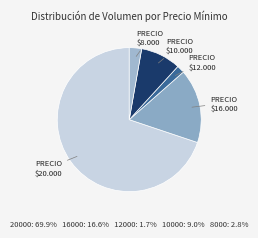

How many segments does this pie chart have?

5